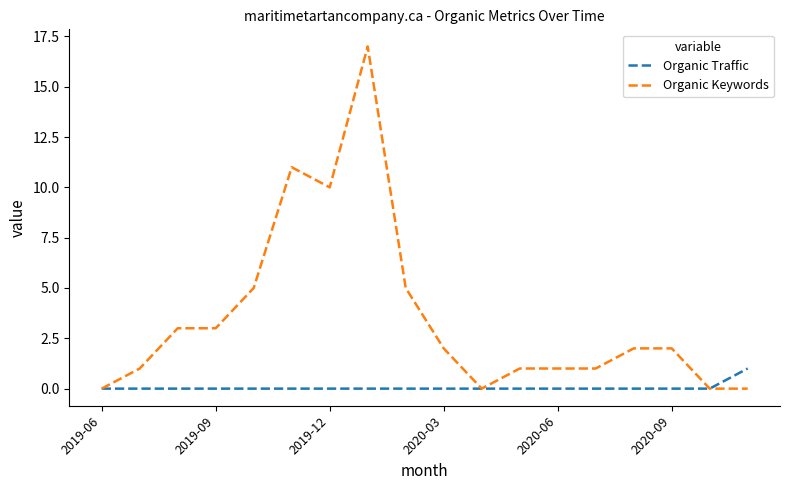

Which series has the largest total across all categories?

Organic Keywords